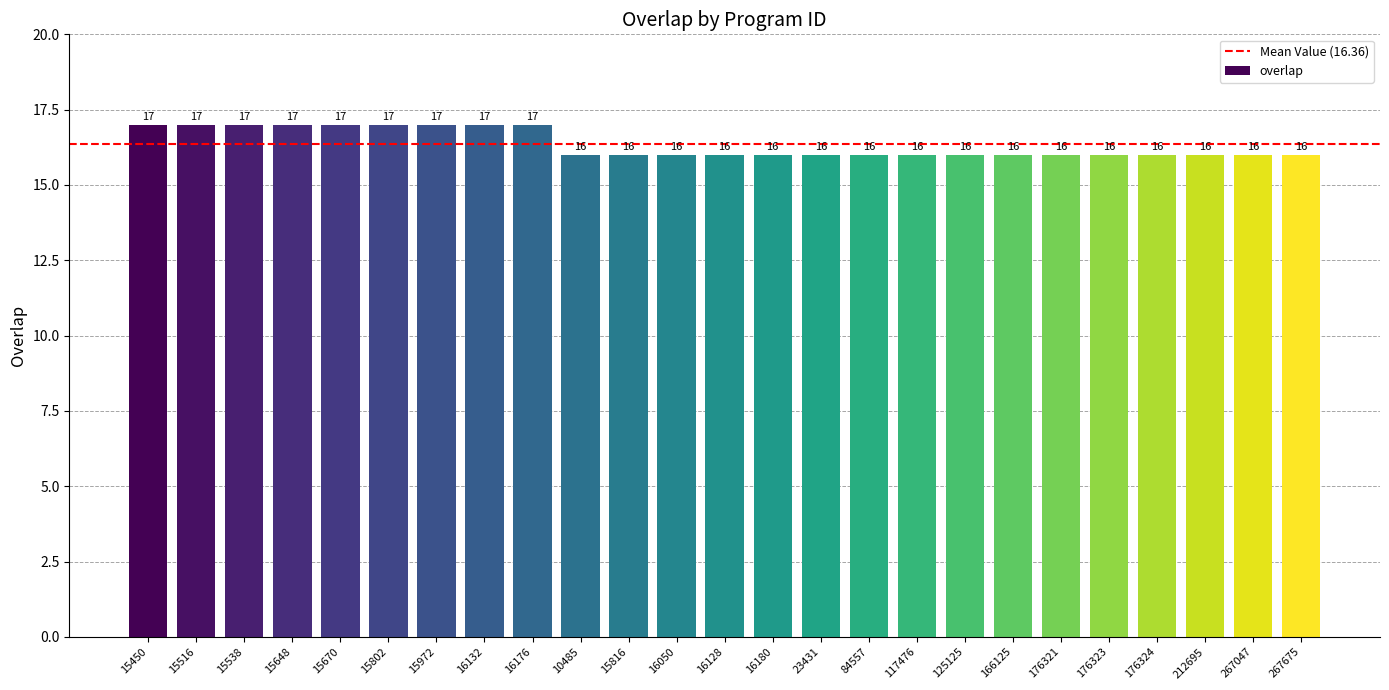

How many values exceed 16?

9